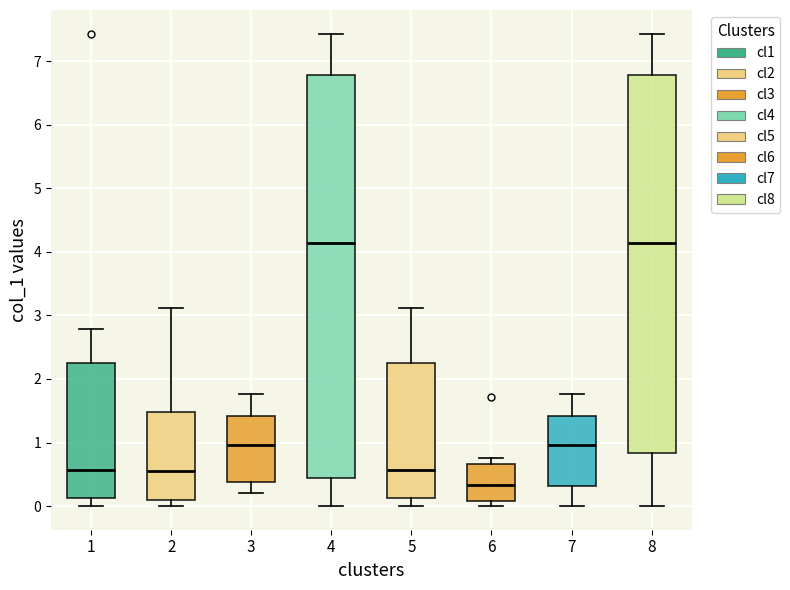

Reading left to right, transcribe this box plot: for each box, give where its median line is, the range the box spans, and where its two whiskers end, as read against the y-axis. The values are not printed on the chart, so give them approximately, as read against the axis.

1: median 0.6, box 0.1 to 2.2, whiskers 0.0 to 2.8
2: median 0.6, box 0.1 to 1.5, whiskers 0.0 to 3.1
3: median 1.0, box 0.4 to 1.4, whiskers 0.2 to 1.8
4: median 4.1, box 0.4 to 6.8, whiskers 0.0 to 7.4
5: median 0.6, box 0.1 to 2.2, whiskers 0.0 to 3.1
6: median 0.3, box 0.1 to 0.7, whiskers 0.0 to 0.8
7: median 1.0, box 0.3 to 1.4, whiskers 0.0 to 1.8
8: median 4.1, box 0.8 to 6.8, whiskers 0.0 to 7.4